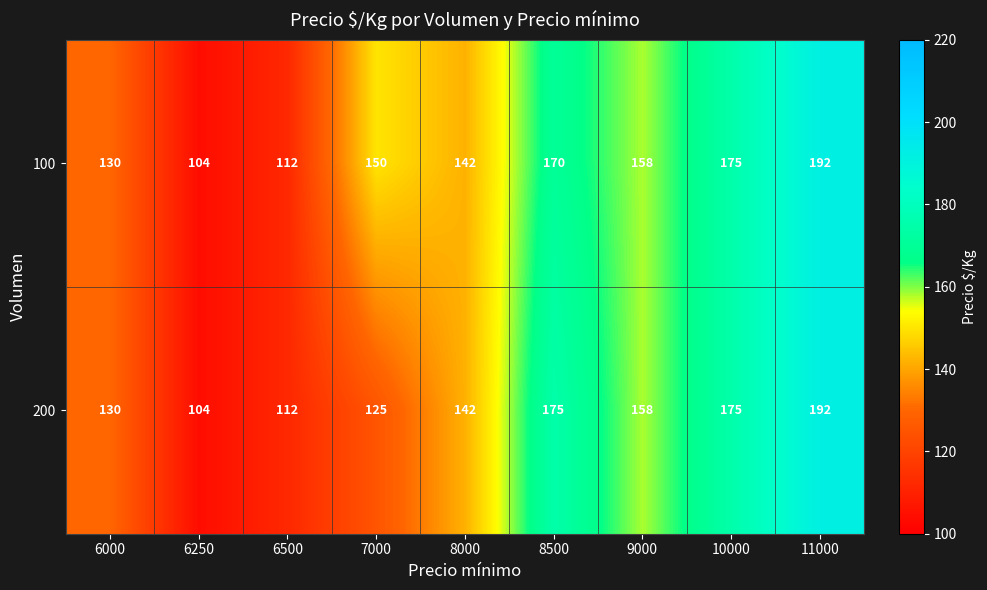

How many categories are shown in the chart?

9